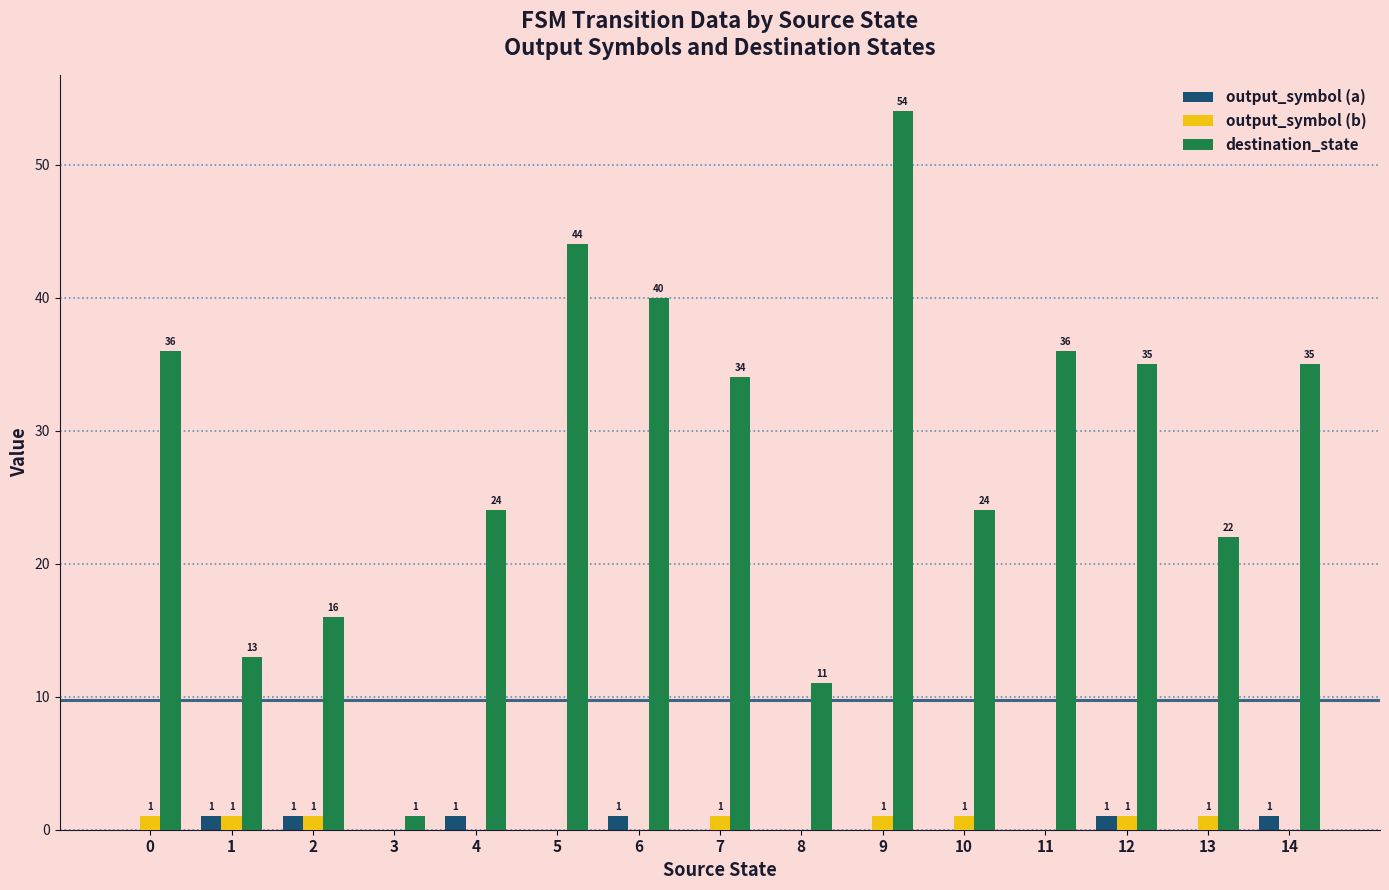

Are the bars grouped side by side (vs. stacked)?

Yes